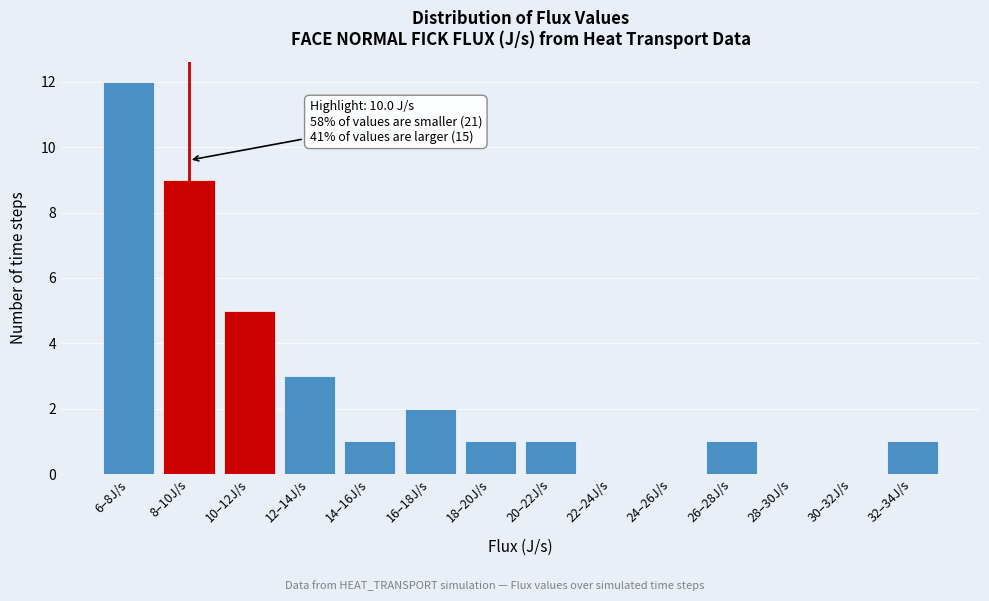

Reading left to right, what are all the values shown in this chart?

6–8J/s=12	8–10J/s=9	10–12J/s=5	12–14J/s=3	14–16J/s=1	16–18J/s=2	18–20J/s=1	20–22J/s=1	22–24J/s=0	24–26J/s=0	26–28J/s=1	28–30J/s=0	30–32J/s=0	32–34J/s=1